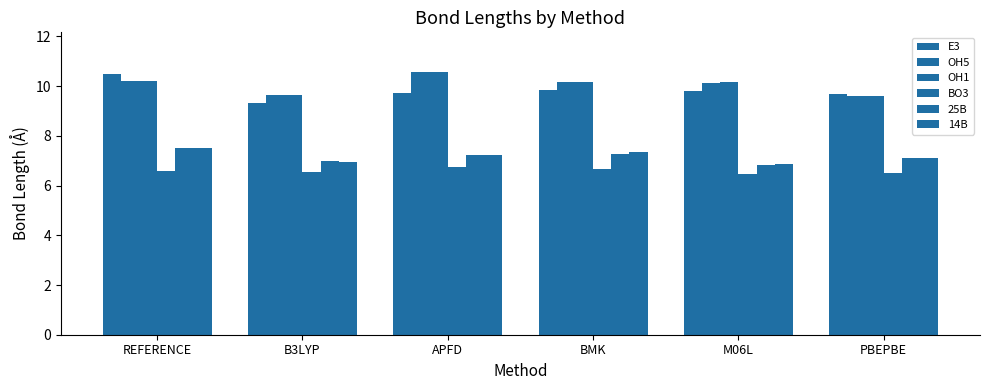

Rank the series at REFERENCE from lowest to highest value.

BO3, 25B, 14B, OH5, OH1, E3